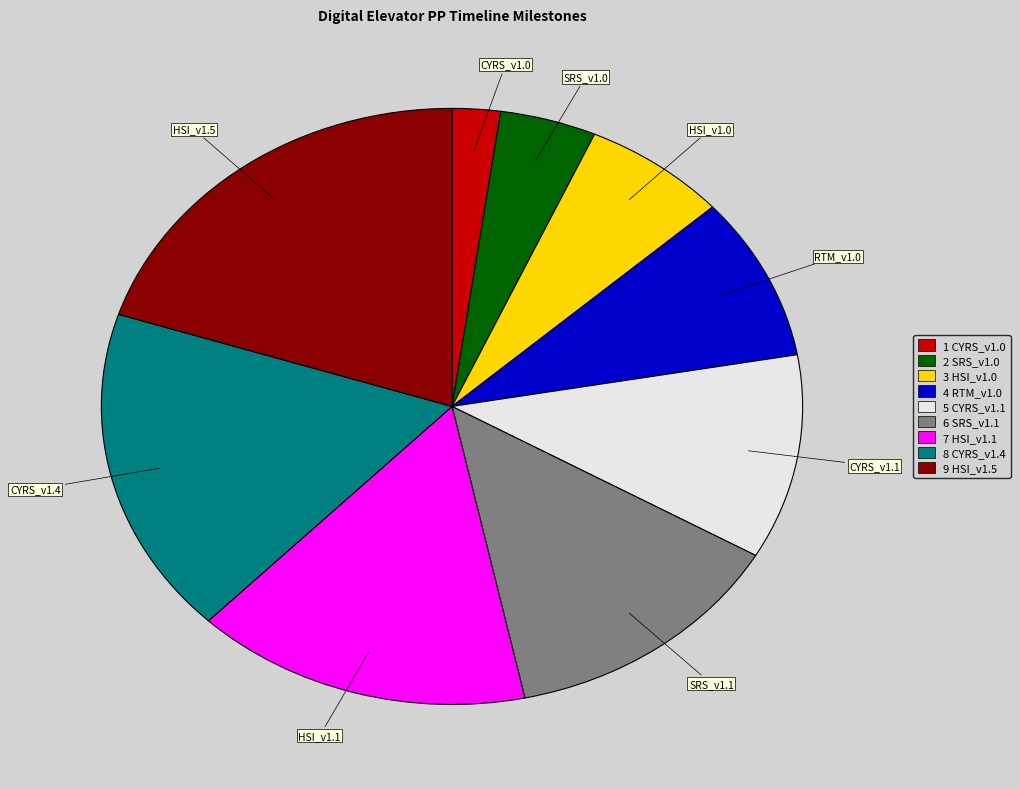

Rank the categories by value from highest to lowest.

HSI_v1.5, CYRS_v1.4, HSI_v1.1, SRS_v1.1, CYRS_v1.1, RTM_v1.0, HSI_v1.0, SRS_v1.0, CYRS_v1.0